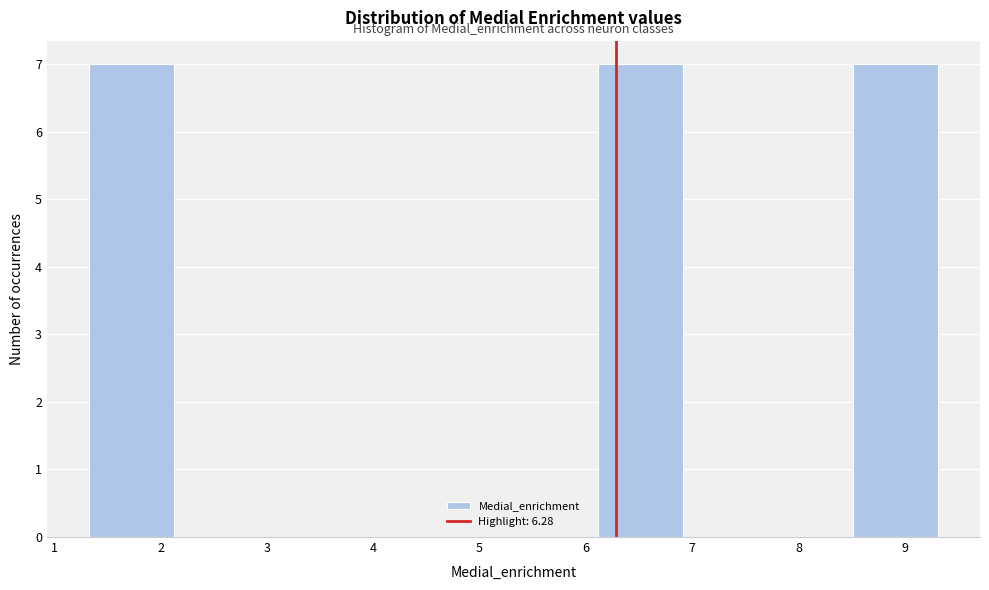

What is the height of the bar covering 1.3 to 2.1 on the x-axis? Neither the bar edges nor the heights are printed on the chart, so give them approximately, as read against the axes.

7